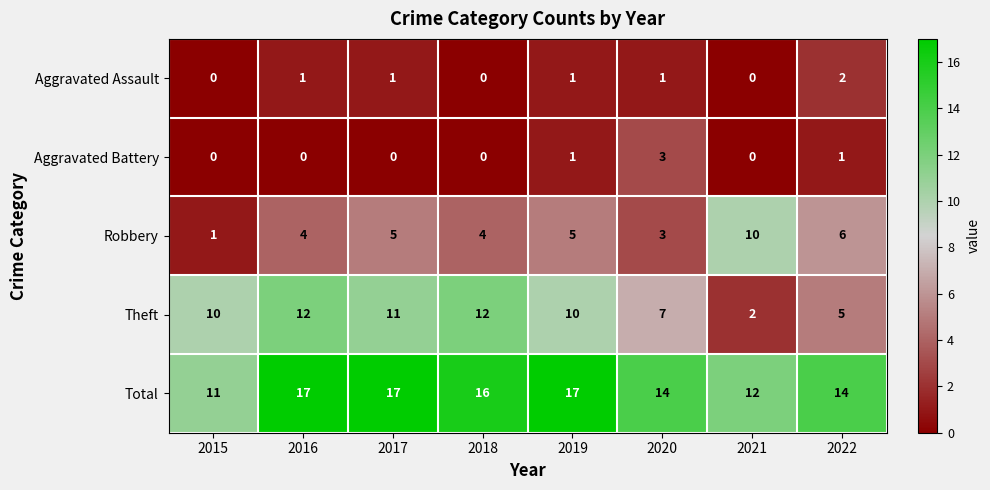

What is the difference between the highest and lowest values at 2022?

13